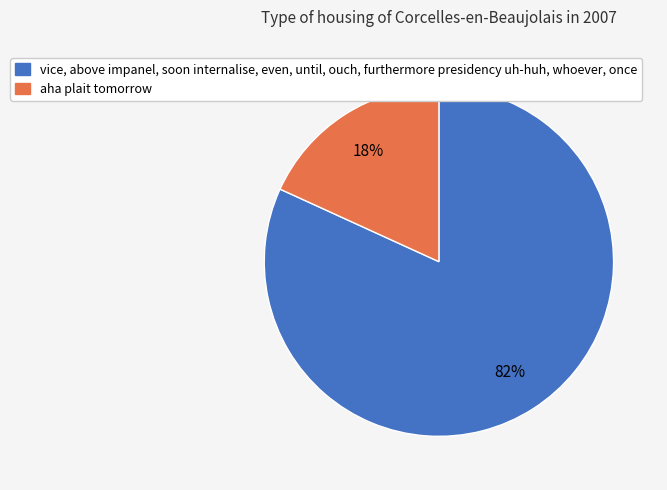

To the nearest percent, what is the average slice percentage?

50%